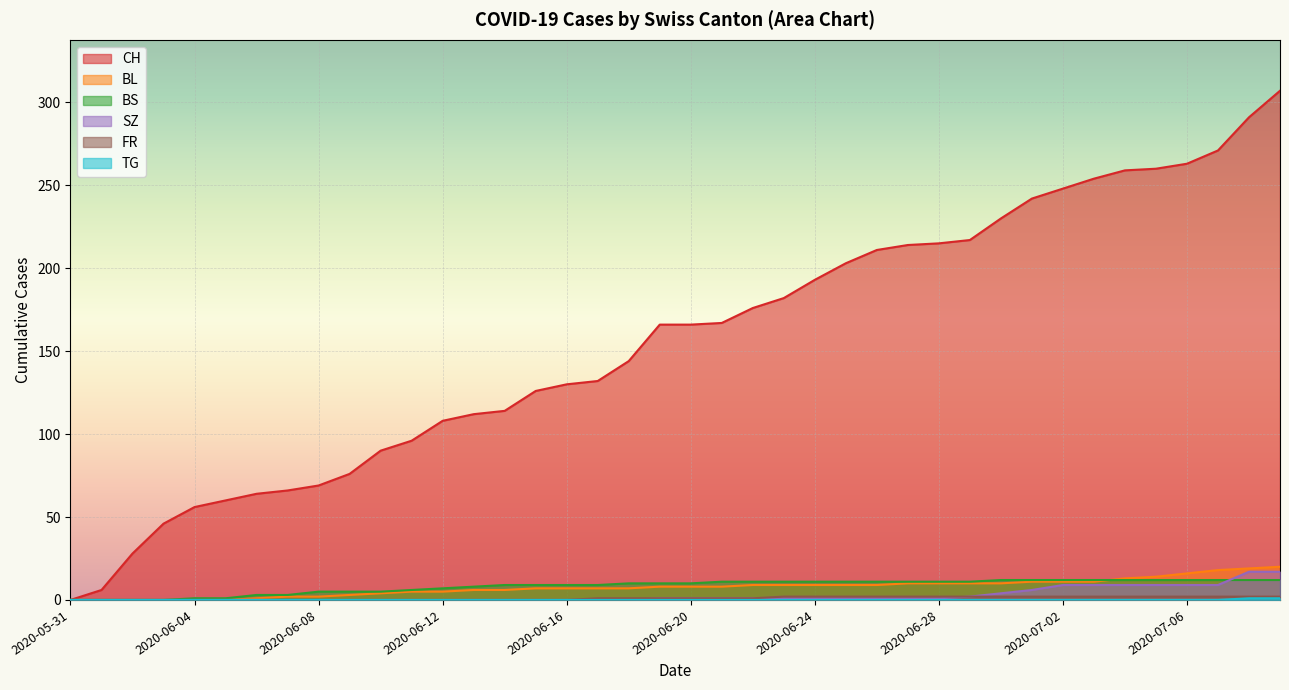

True or false: TG and BL intersect in this chart.

False